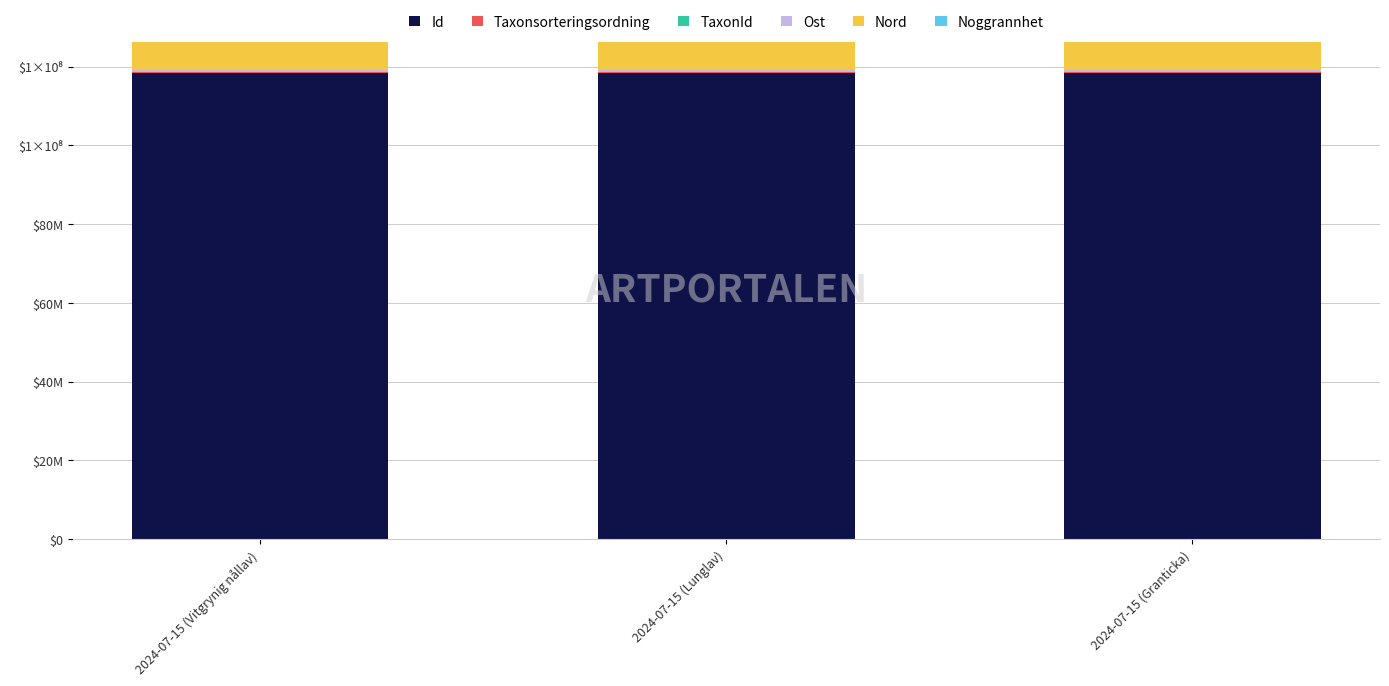

What is the label of the 2nd bar from the left?

2024-07-15 (Lunglav)